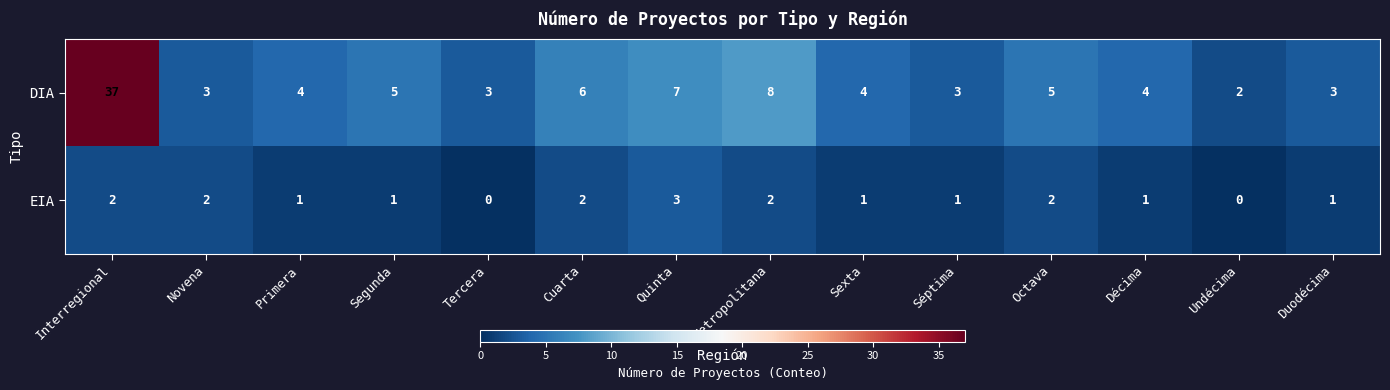

Which category has the highest value across all series?

Interregional